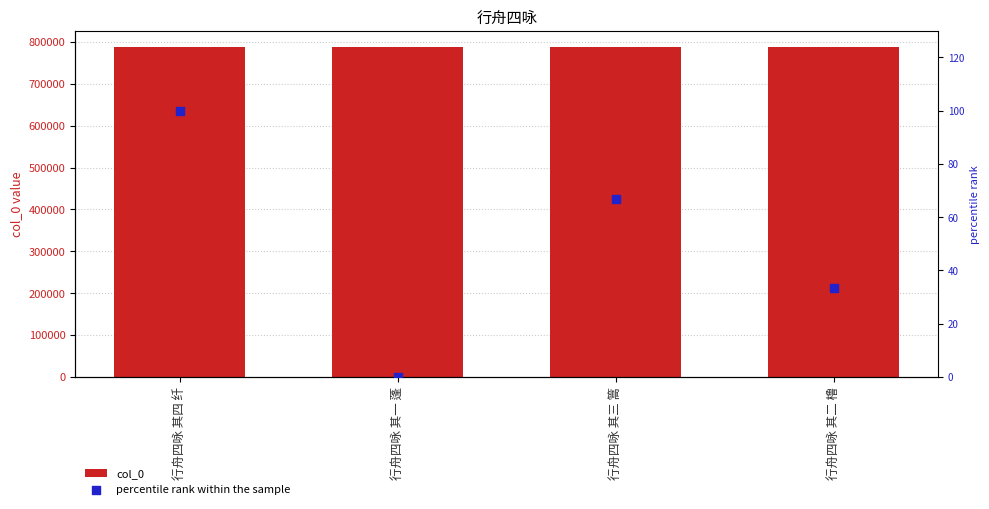

Which series contains the highest Y value?

col_0